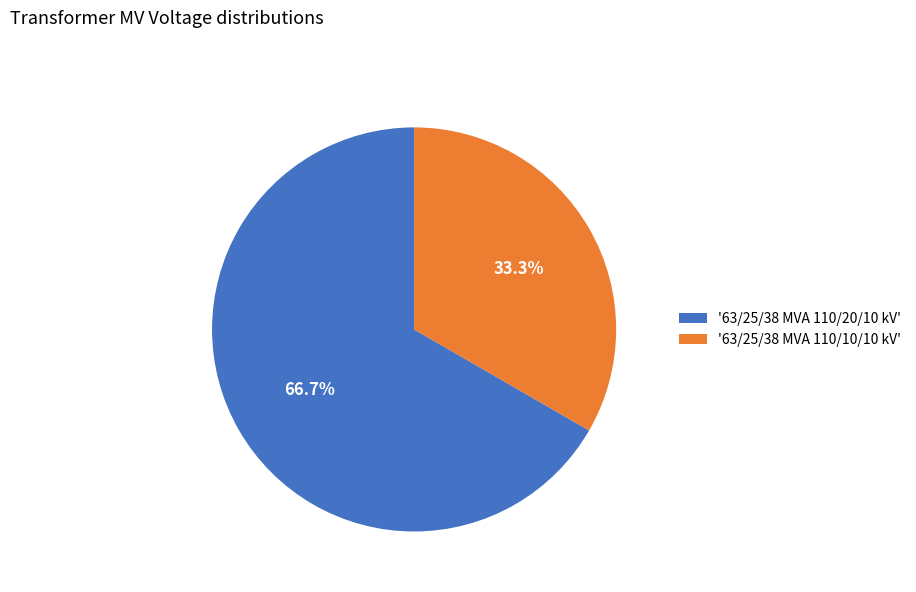

Is there any slice that represents more than half of the pie?

Yes